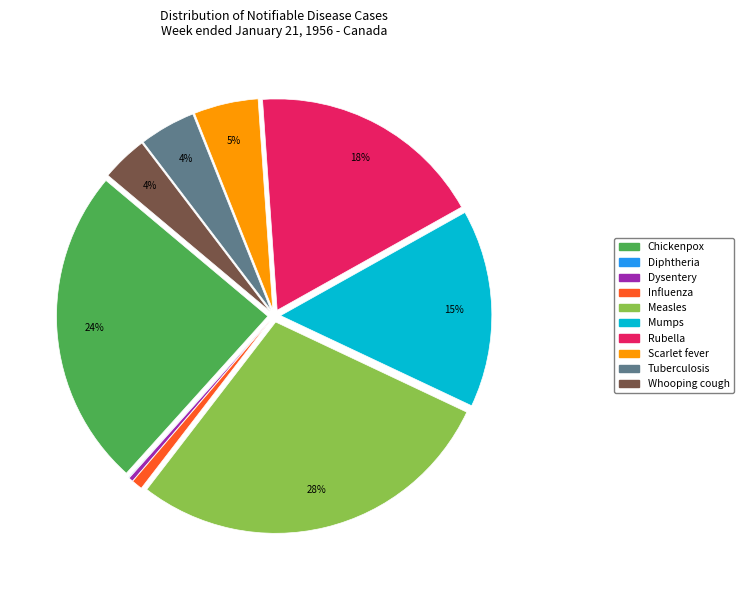

To the nearest percent, what is the difference between the largest and smallest slice percentages?

28%